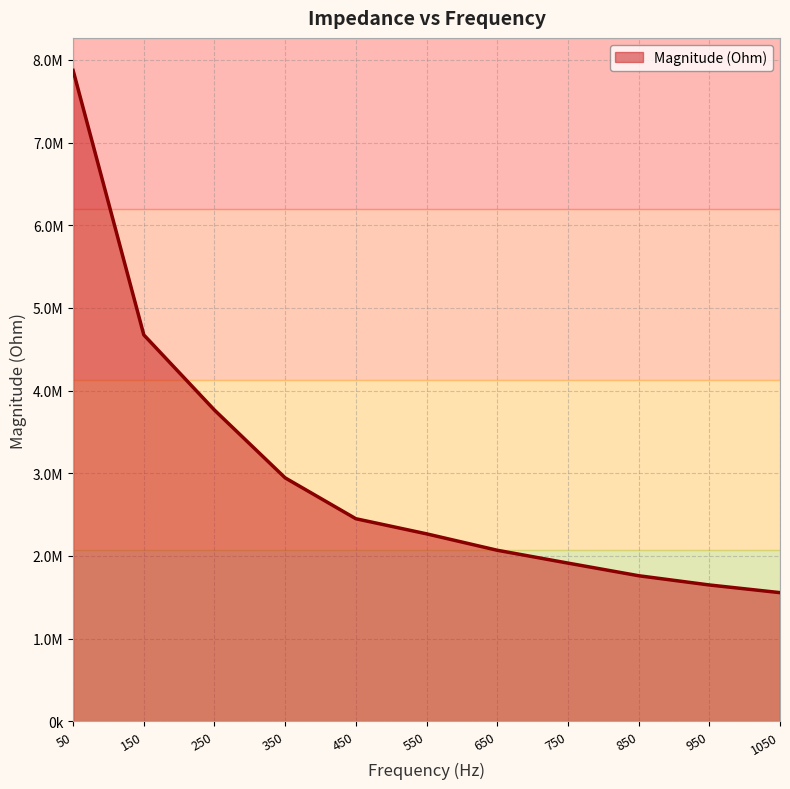

What is the minimum value shown in the chart?

1555652.7